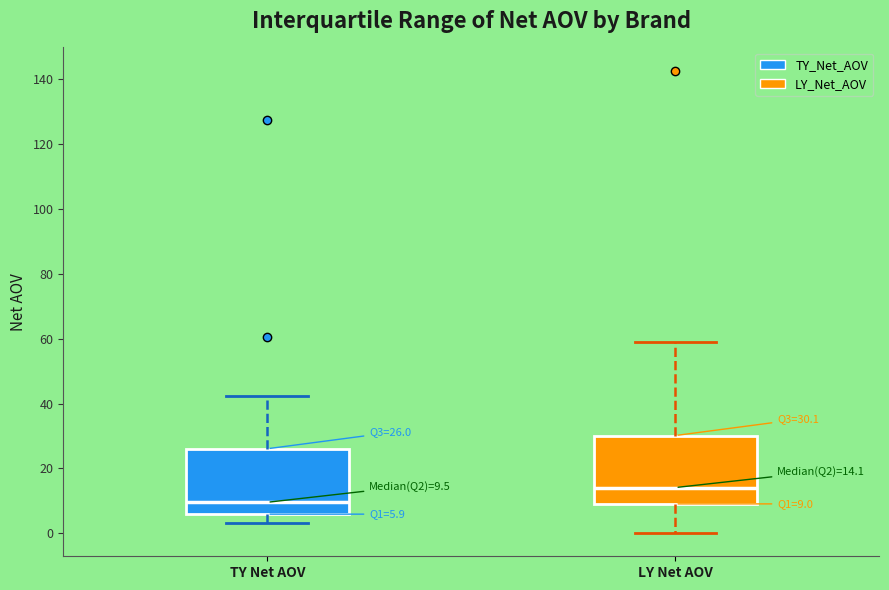

Which box's median line is the lowest?

TY Net AOV